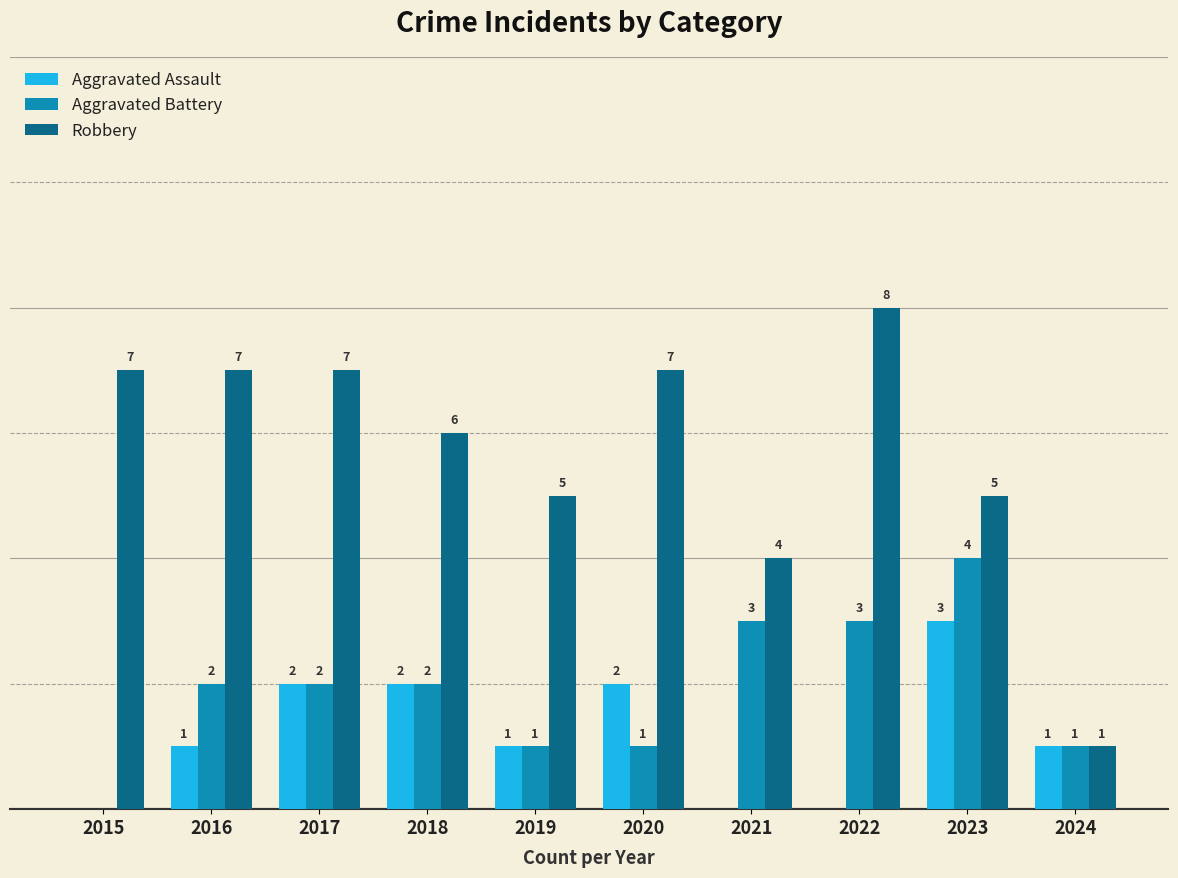

Between 2015 and 2023, which series saw the biggest shift?

Aggravated Battery